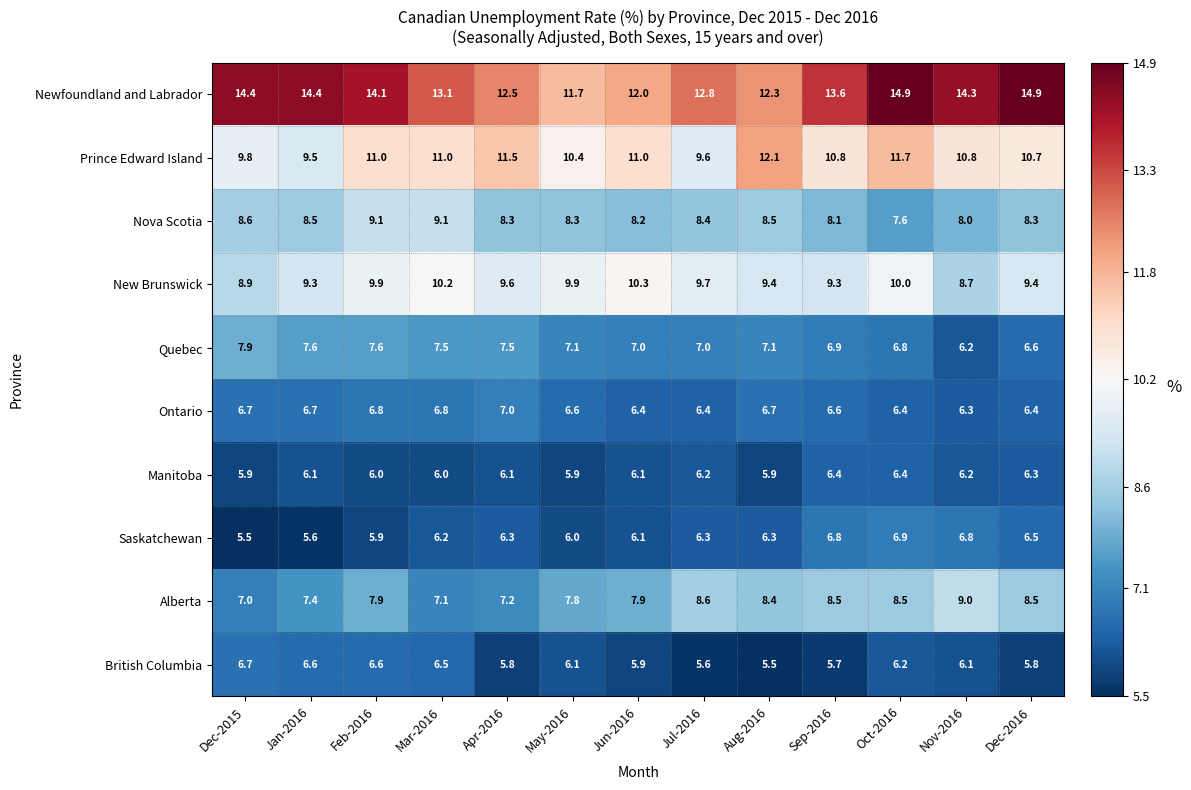

Where is Newfoundland and Labrador nearest to the value 13?

Mar-2016